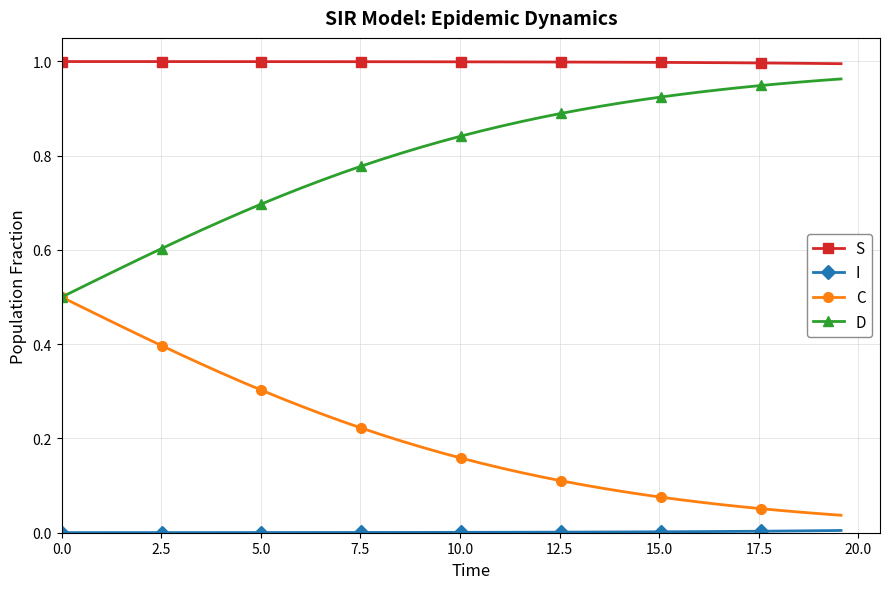

True or false: C and S intersect in this chart.

False